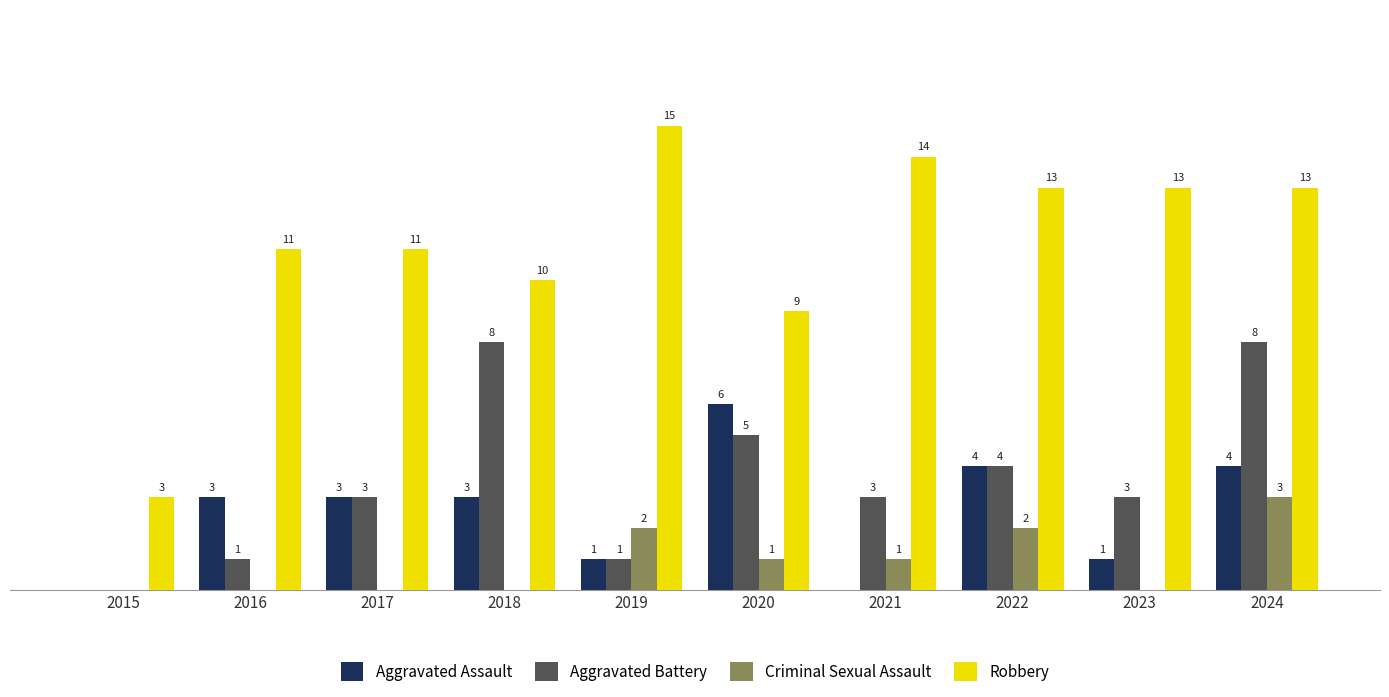

Is the value of Aggravated Assault at 2015 greater than the value of Aggravated Battery at 2016?

No